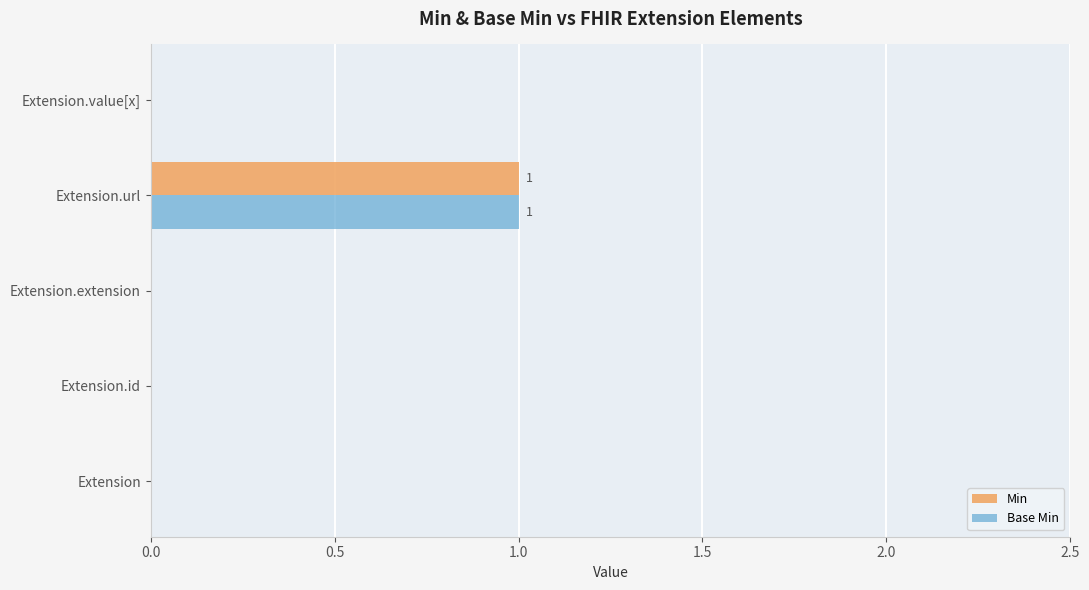

At which category is the sum across all series the highest?

Extension.url